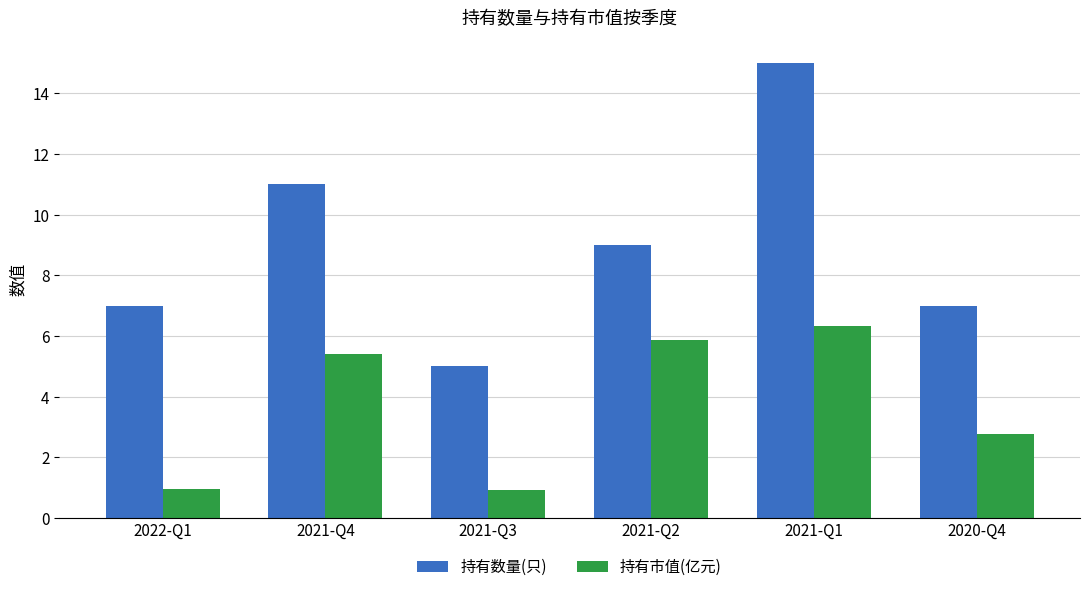

What is the spread (max minus min) of values at 2021-Q2?

3.1